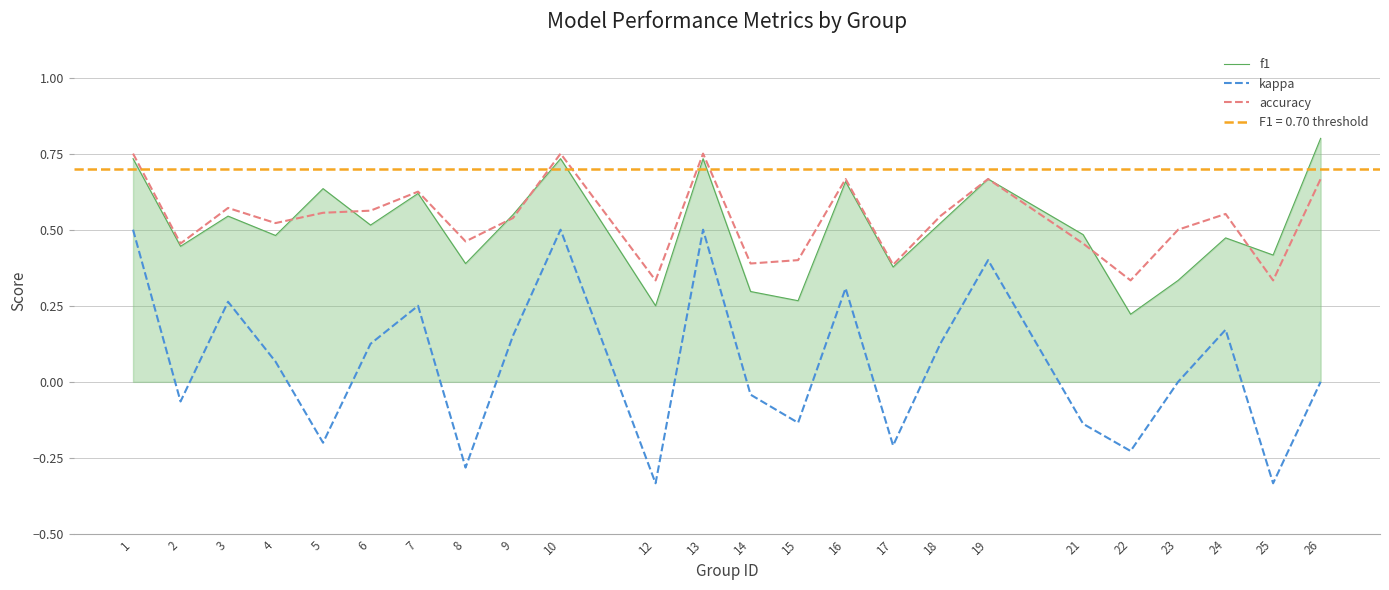

What is the sum of the accuracy values at 7 and 13?

1.4